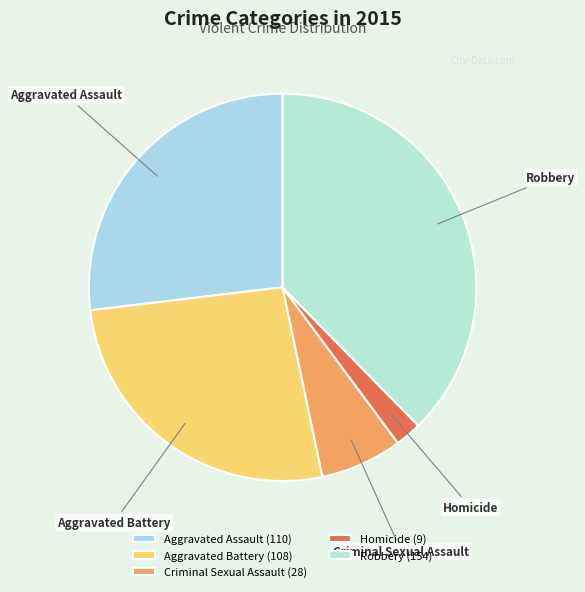

How many segments does this pie chart have?

5